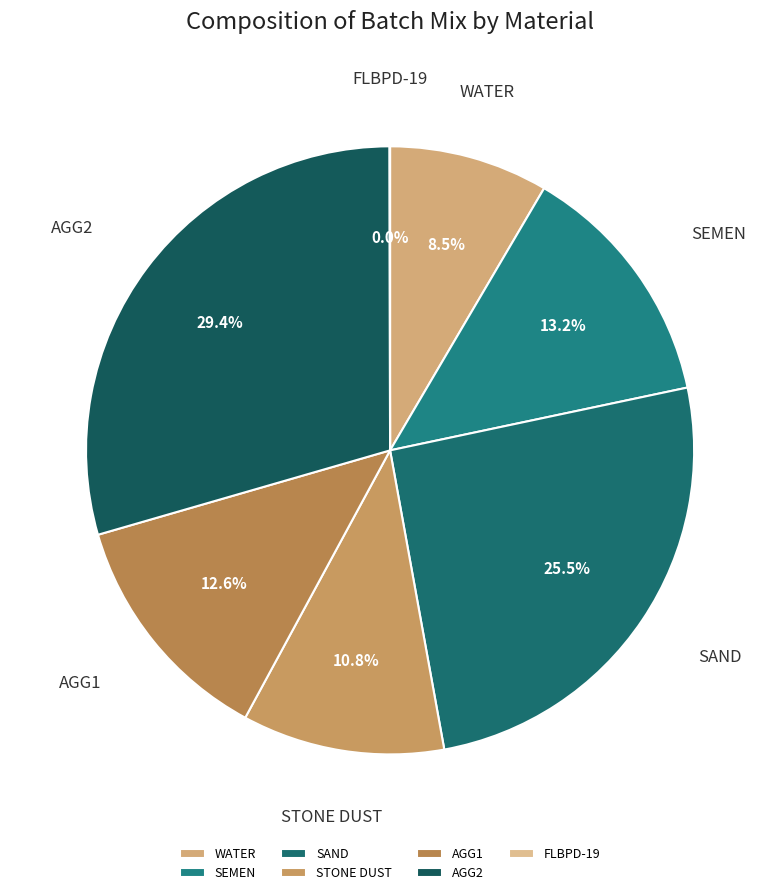

Between AGG2 and SAND, which is larger?

AGG2